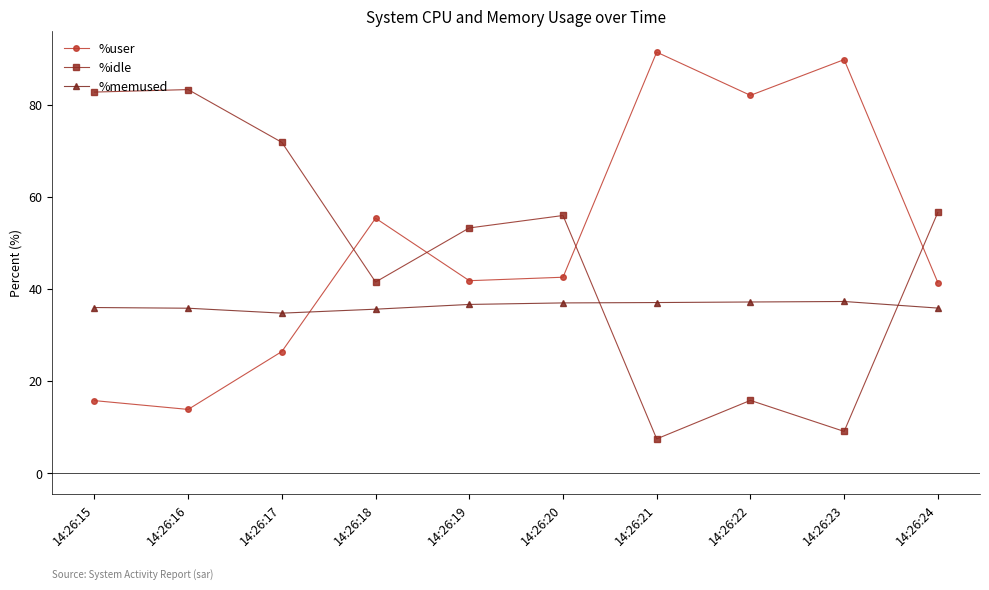

What is the sum of all %user values?

500.3